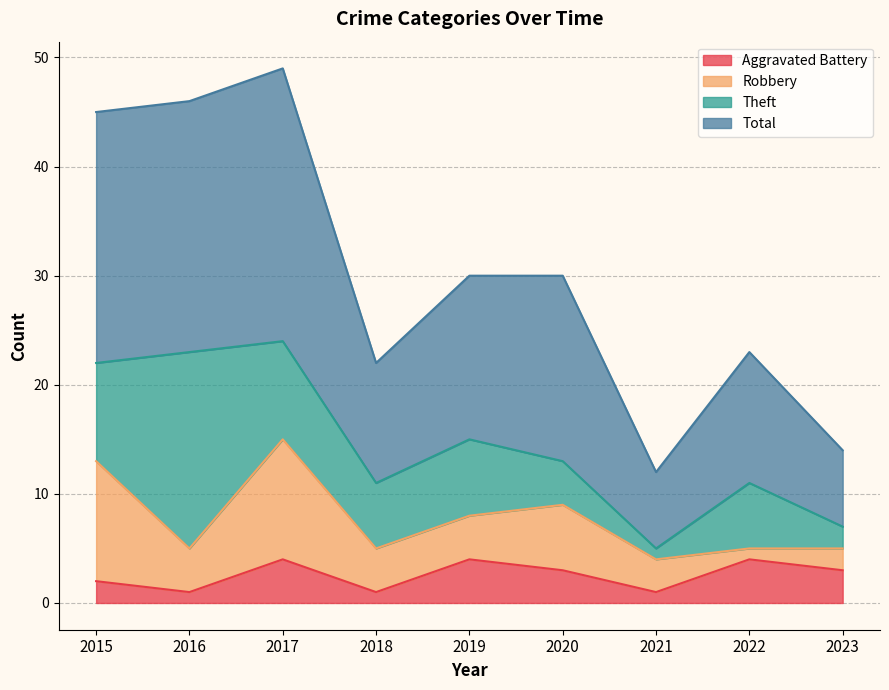

What is the highest value of the Aggravated Battery series?

4